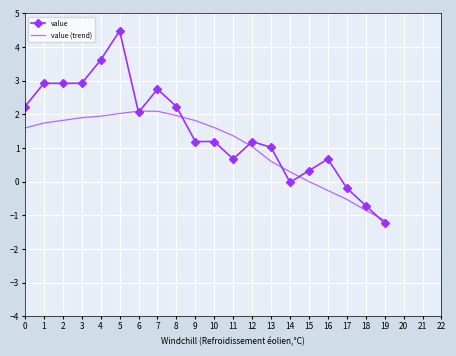

Between 1 and 15, which series saw the biggest shift?

value